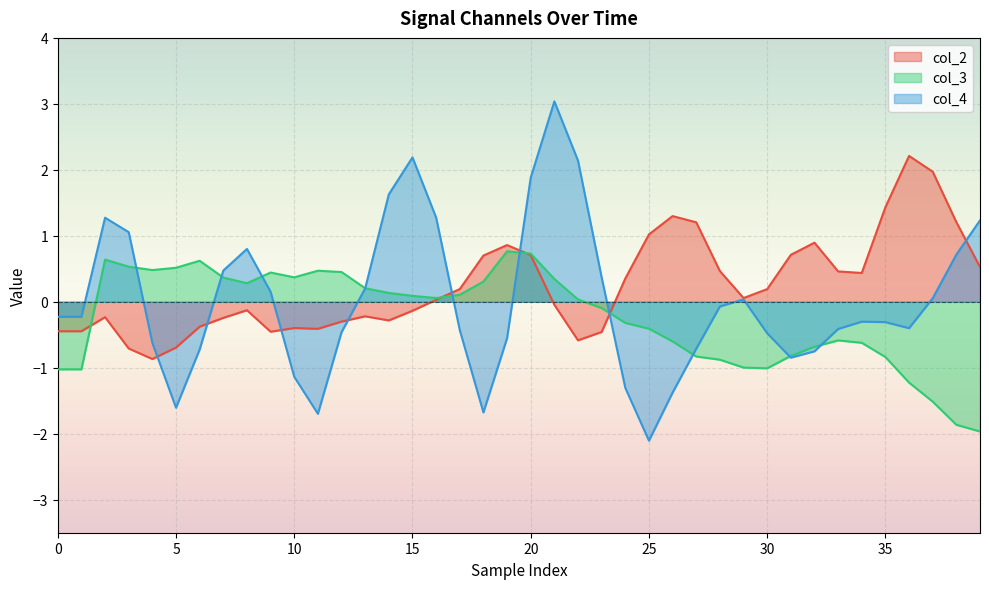

The col_3 series shows -0.5 at 24. True or false?

False